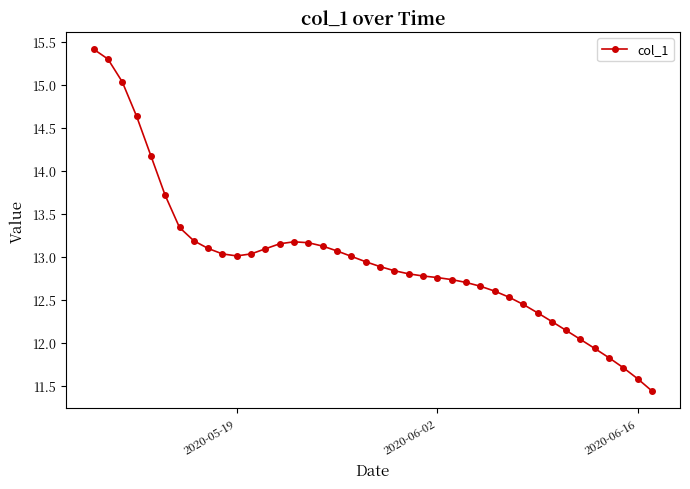

What is the average value?

13.0